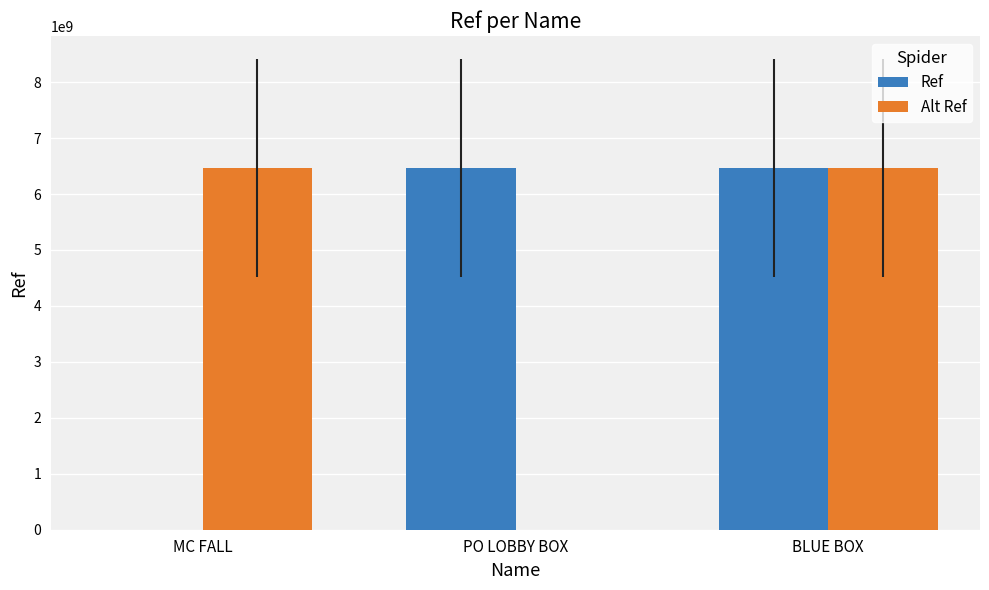

At which label is Alt Ref closest to 3233536213?

BLUE BOX